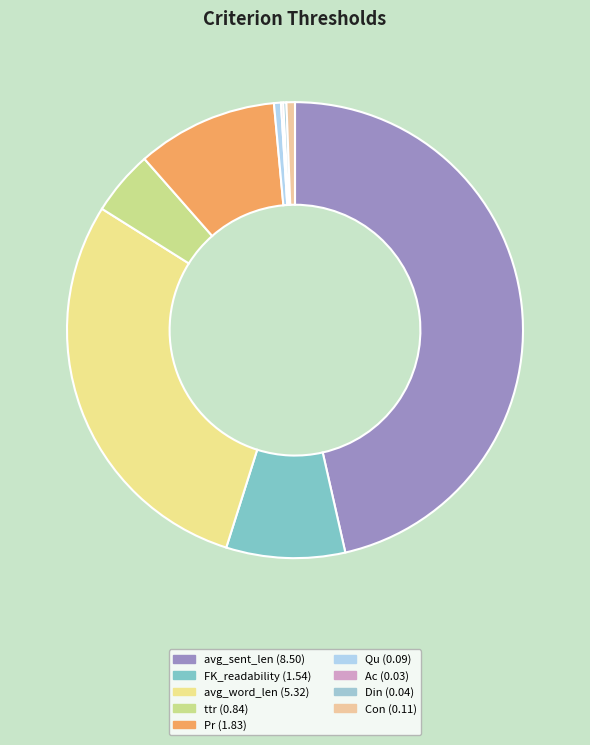

Is it true that Pr is 21% of the pie?

False